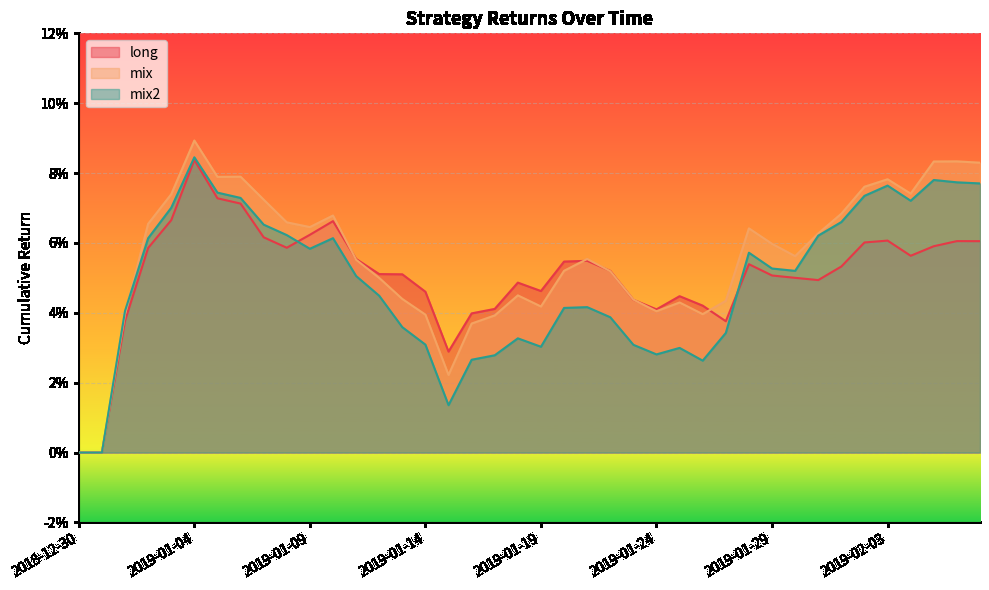

Rank the series at 2019-02-03 from highest to lowest value.

mix, mix2, long